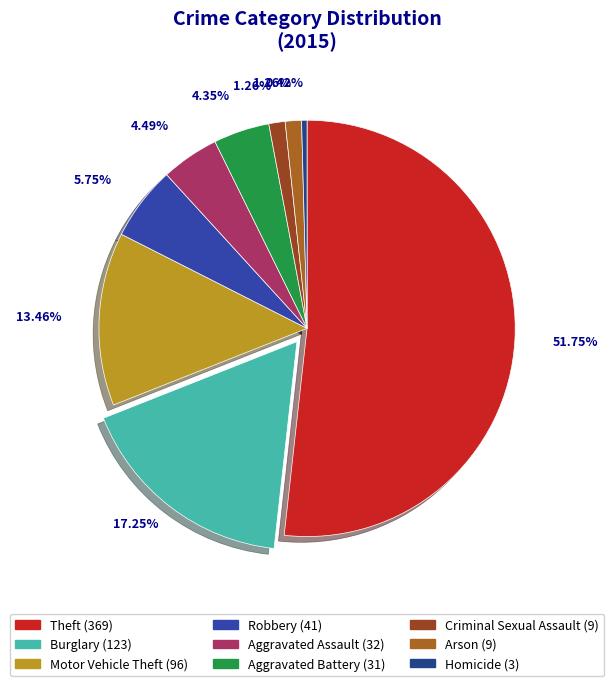

Is the sum of Aggravated Battery and Robbery greater than half?

No